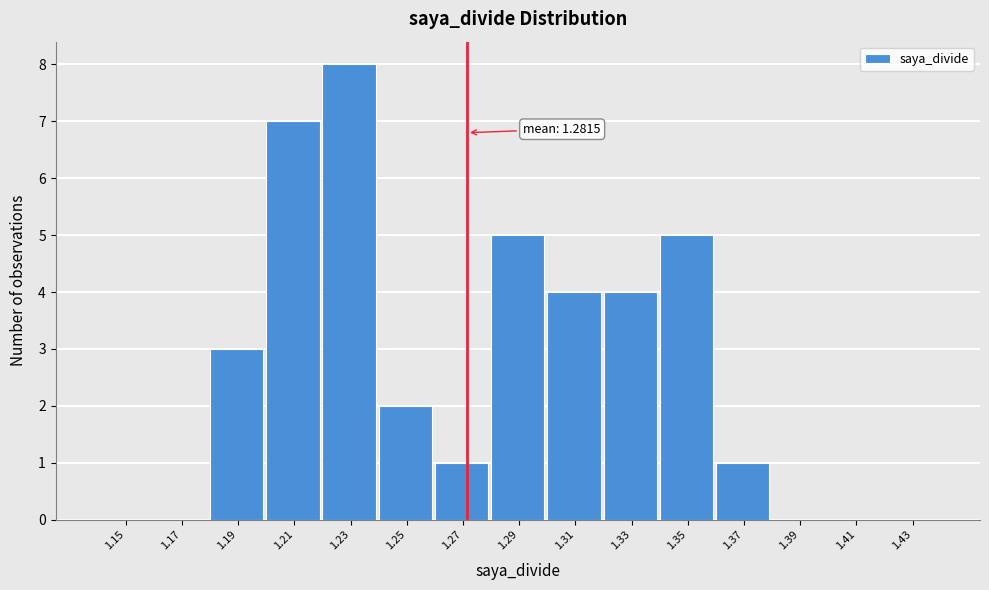

Reading left to right, list all the values displayed in this chart.

1.15=0	1.17=0	1.19=3	1.21=7	1.23=8	1.25=2	1.27=1	1.29=5	1.31=4	1.33=4	1.35=5	1.37=1	1.39=0	1.41=0	1.43=0